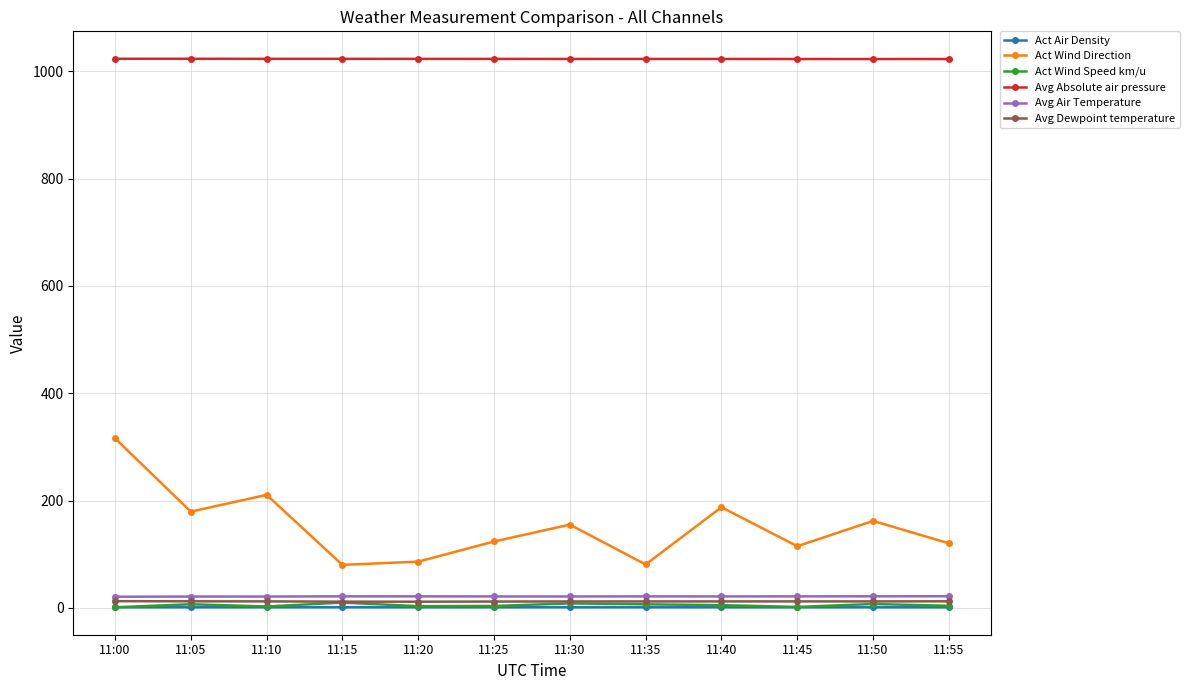

What is the spread (max minus min) of values at 11:55?

1021.6